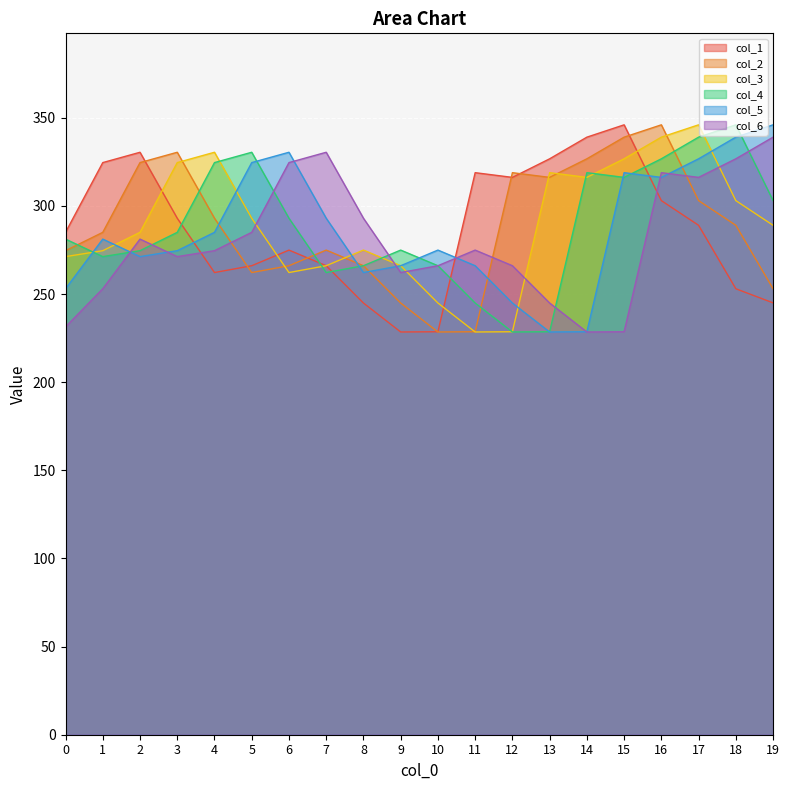

Does the chart display data point markers on the line(s)?

No